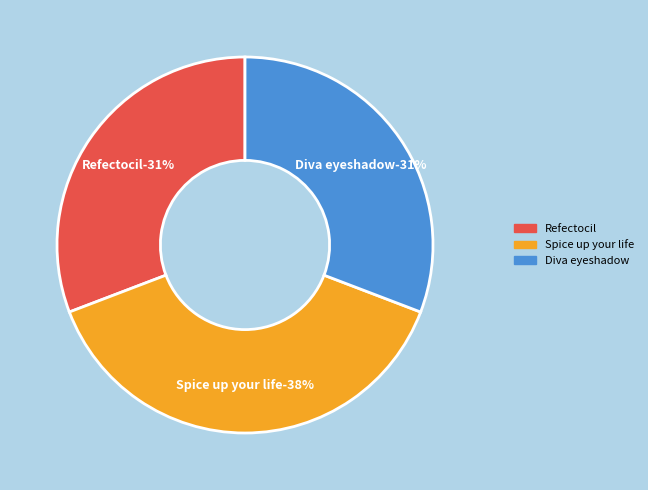

What percentage is the Refectocil slice, to the nearest percent?

31%